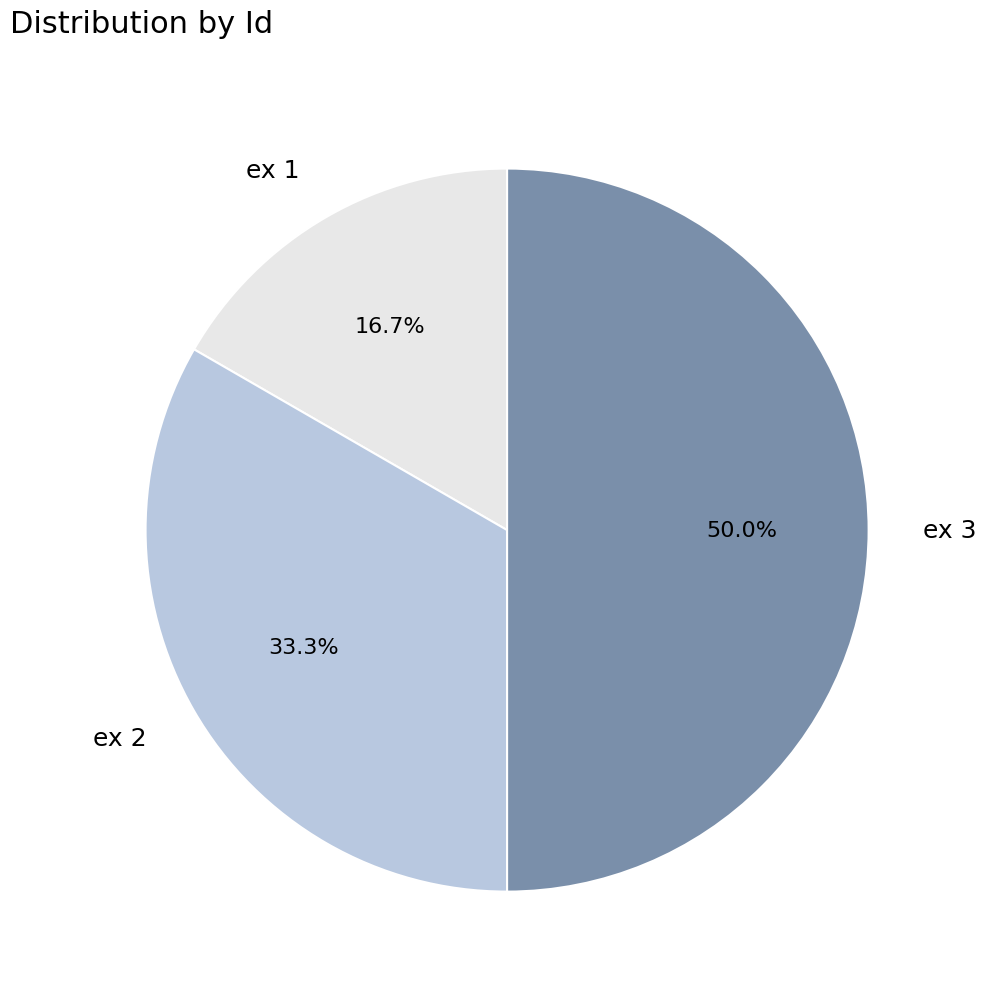

The ex 2 slice represents 28% of the pie. True or false?

False